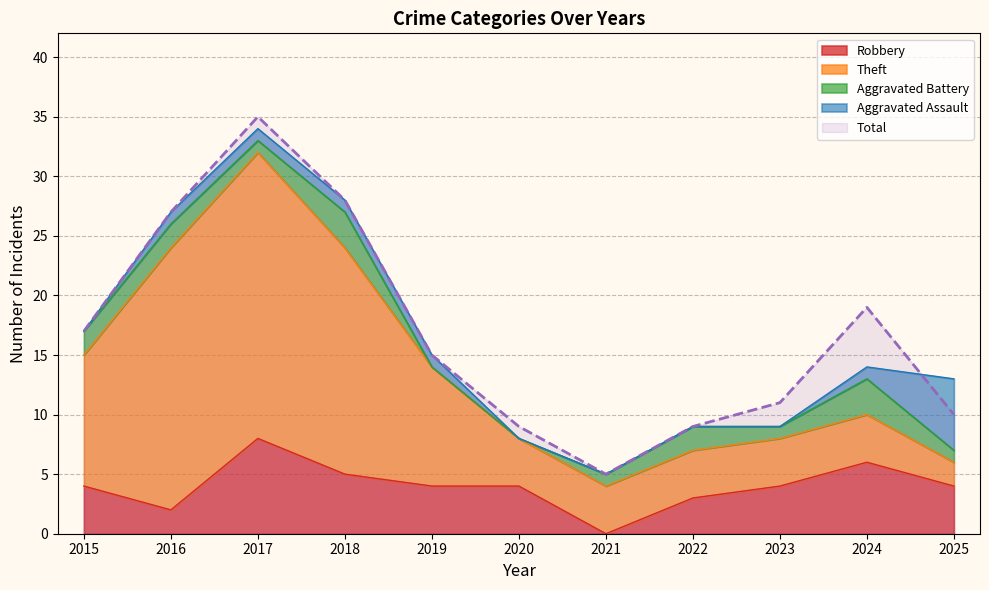

How many positive values does the Robbery series have?

10